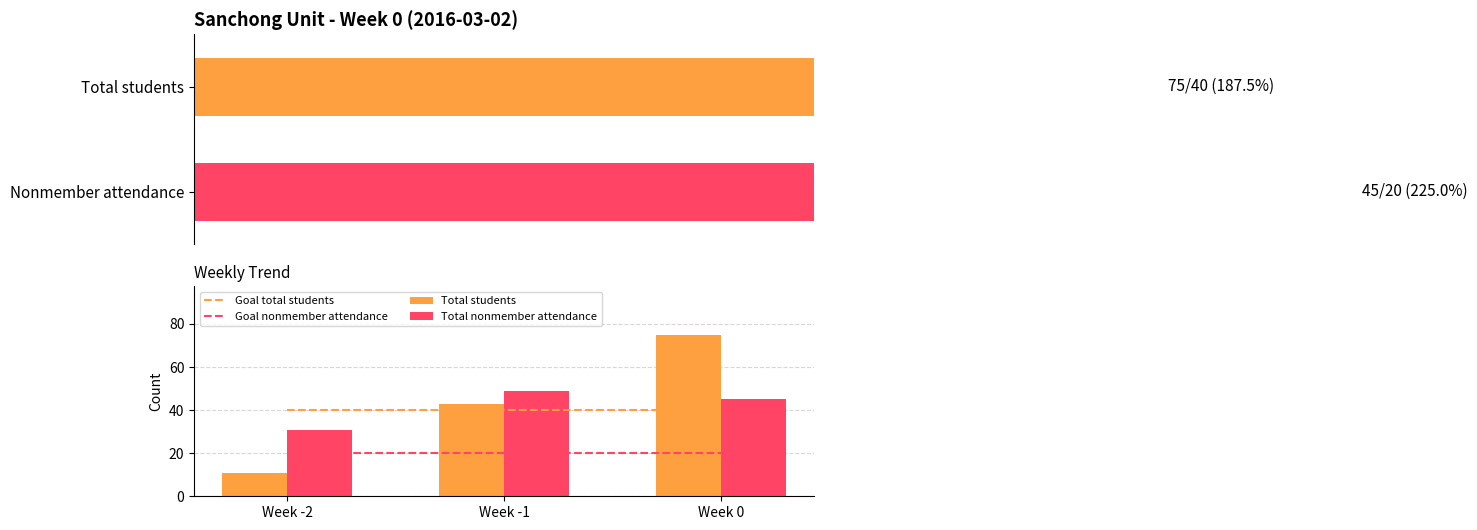

How many values in the Total students series exceed 43?

1